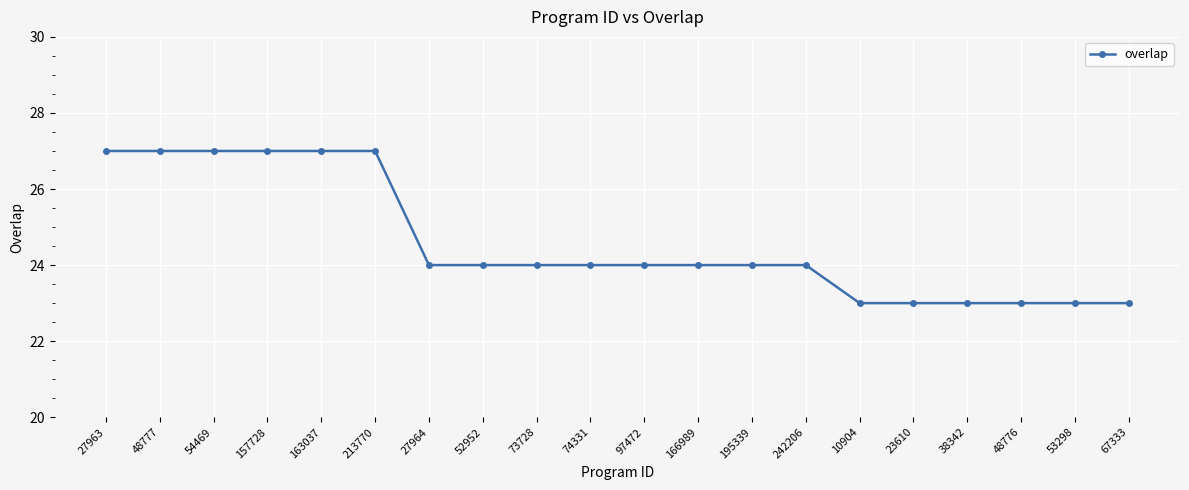

What is the difference between the second highest and minimum values?

4